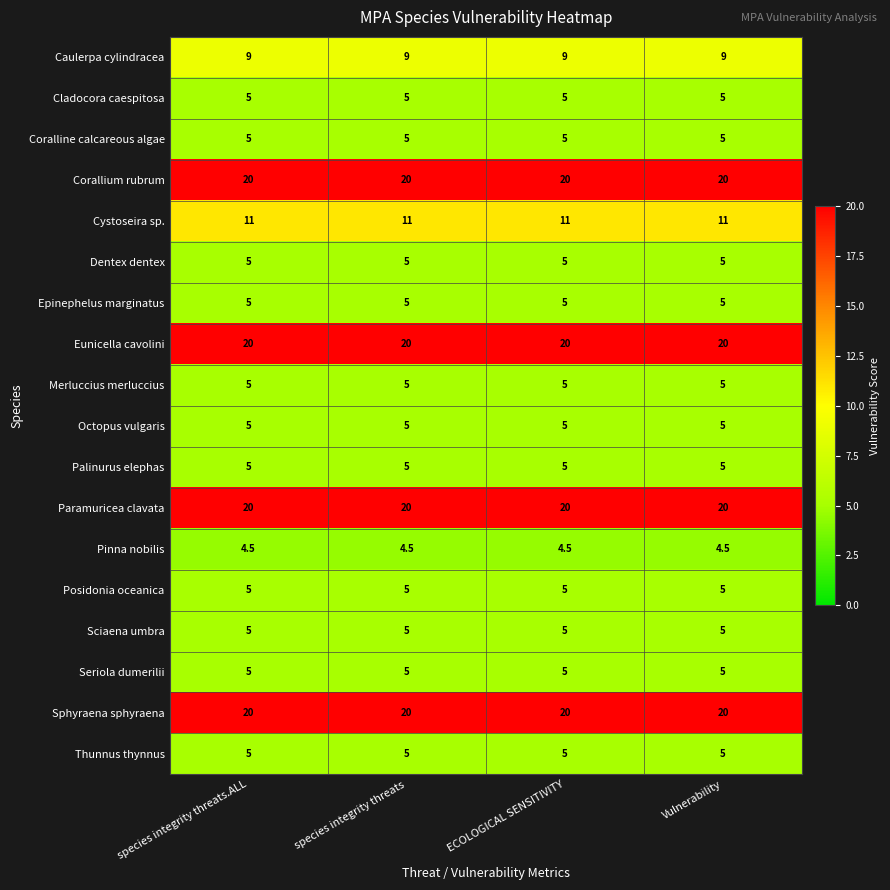

What is the maximum value for Epinephelus marginatus?

5.0